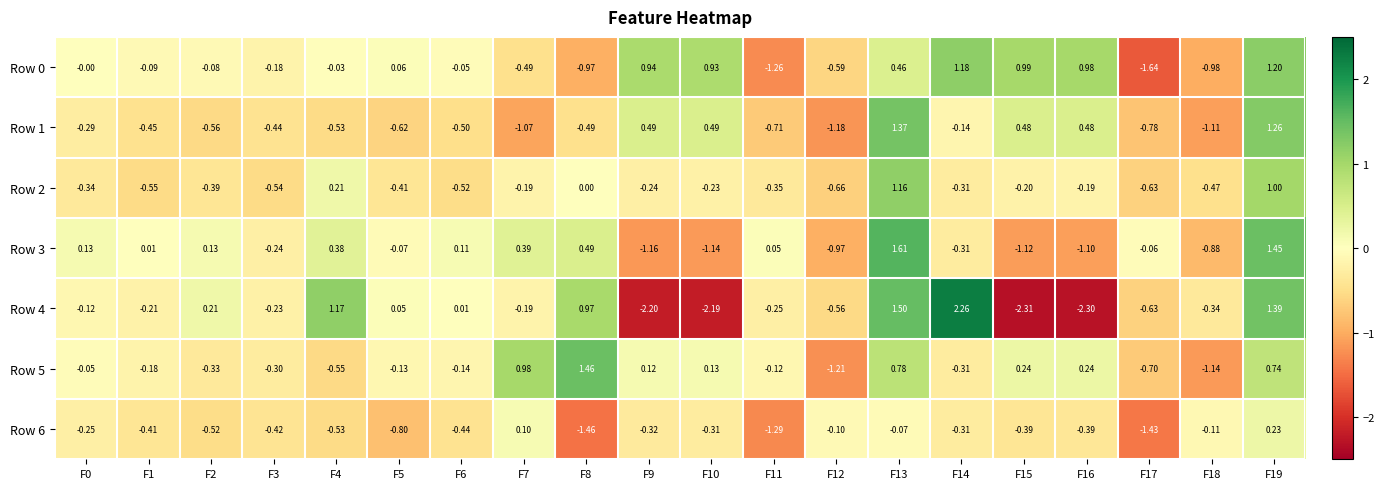

How many series are shown in this chart?

7